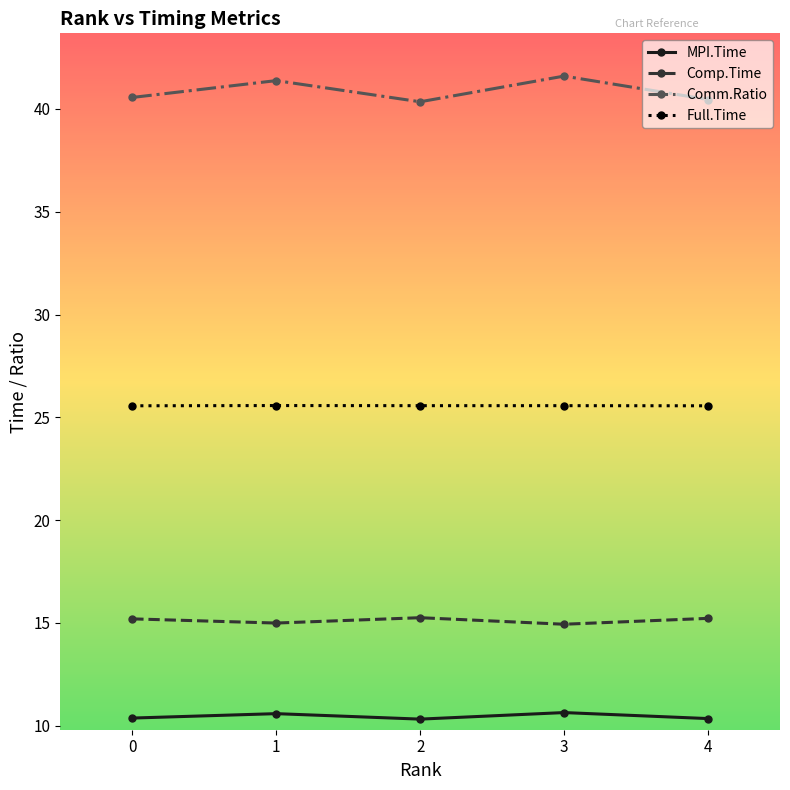

What is the difference between the highest and lowest values at 1?

30.8